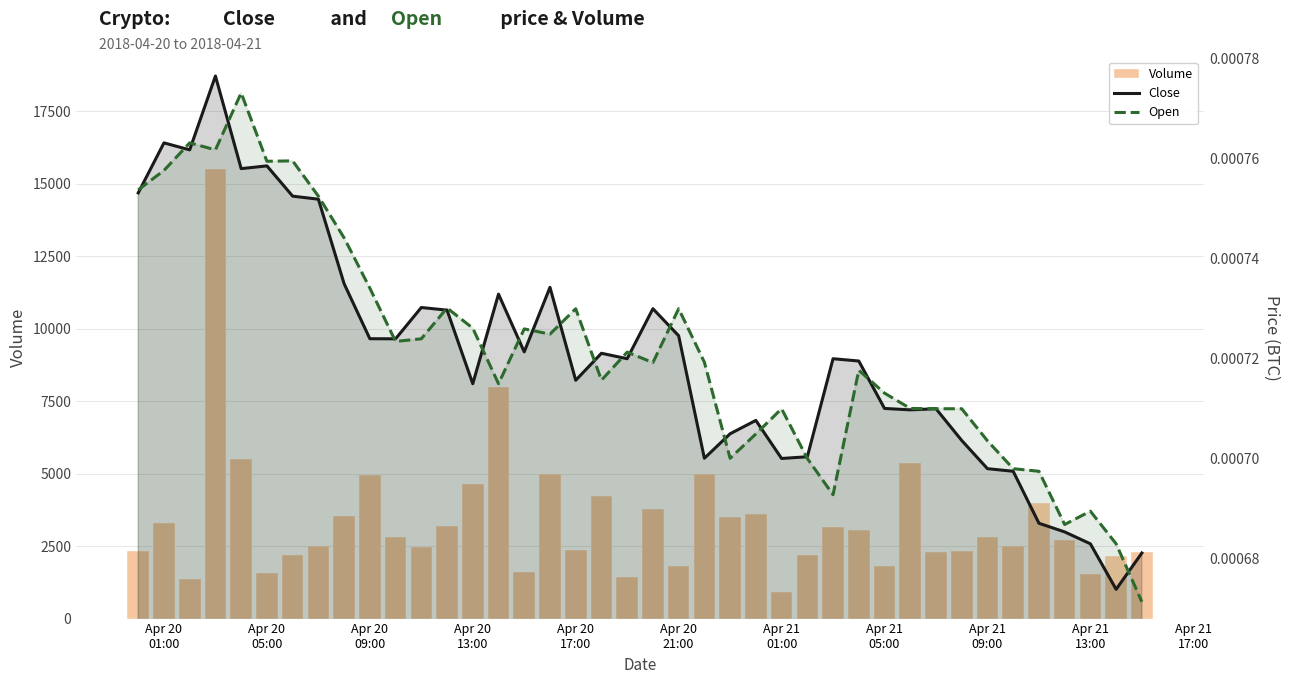

How many groups of bars are there?

40